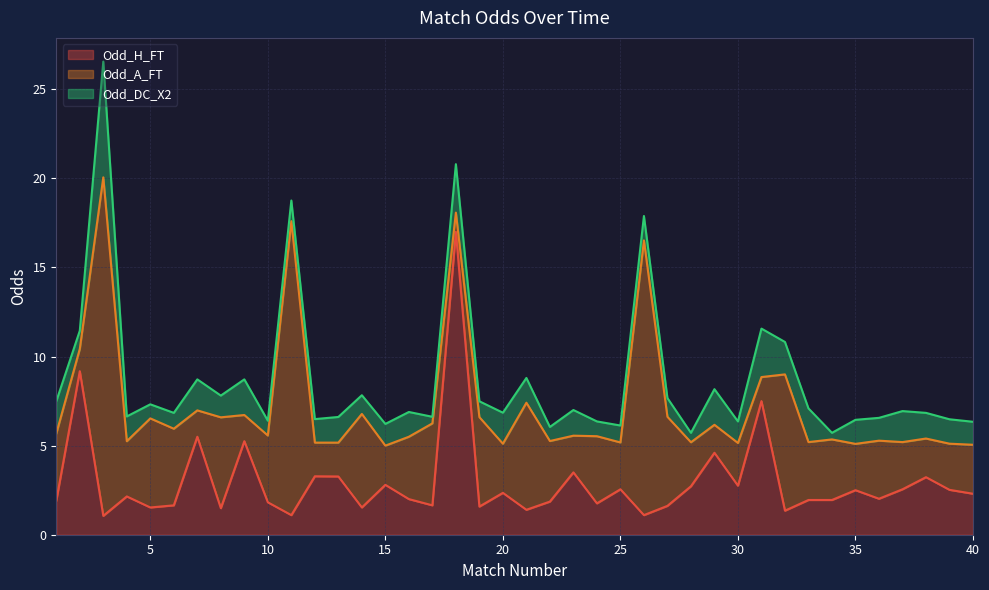

How many values in the Odd_DC_X2 series exceed 1?

30